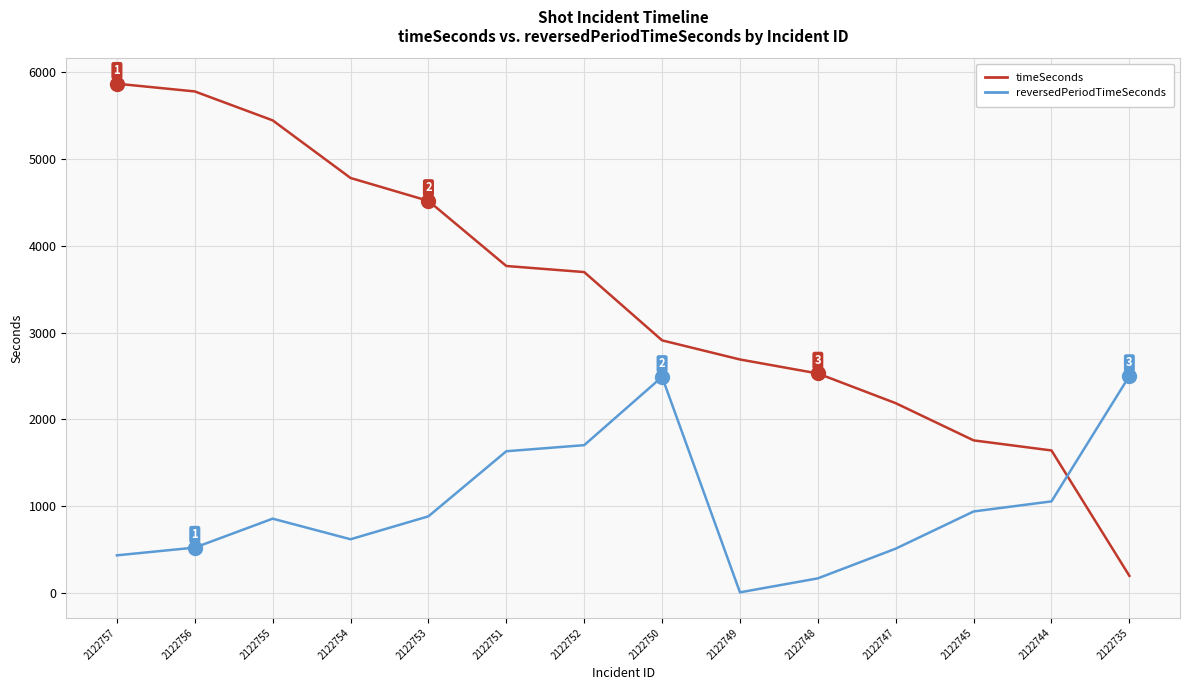

What is the smallest value displayed?

10